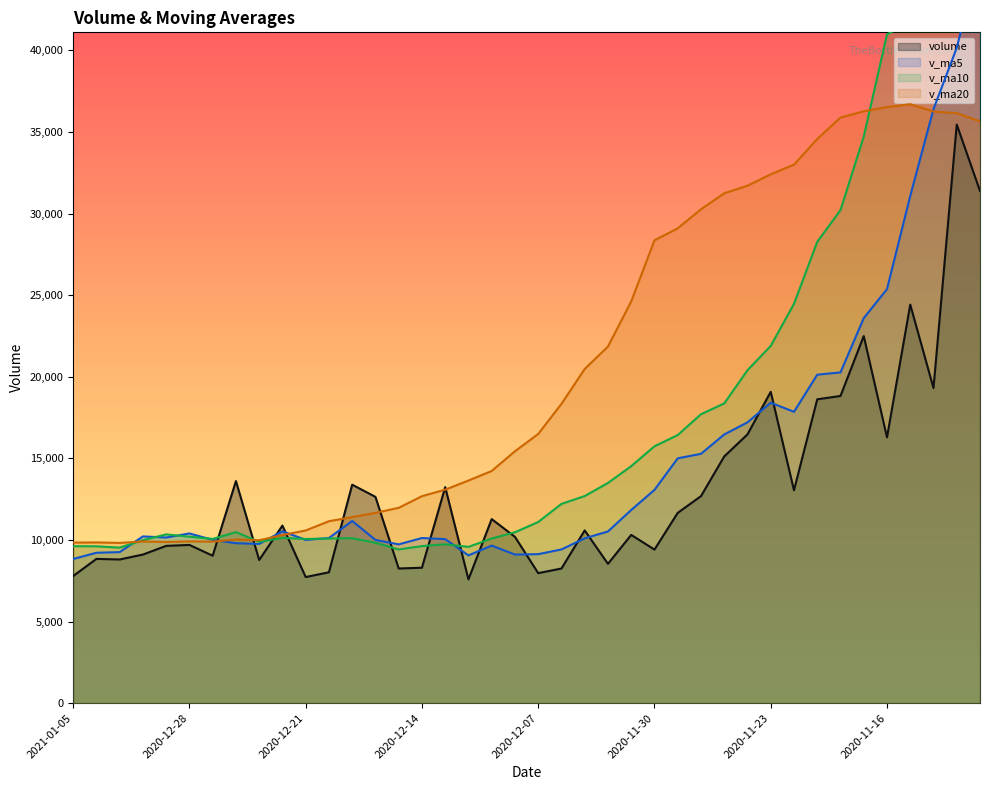

What is the average value of the v_ma5 series?

15109.0